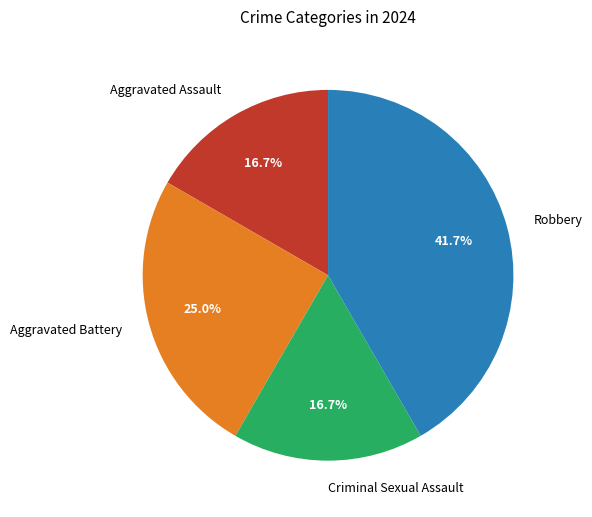

What portion of the pie excludes Robbery?

58.3%